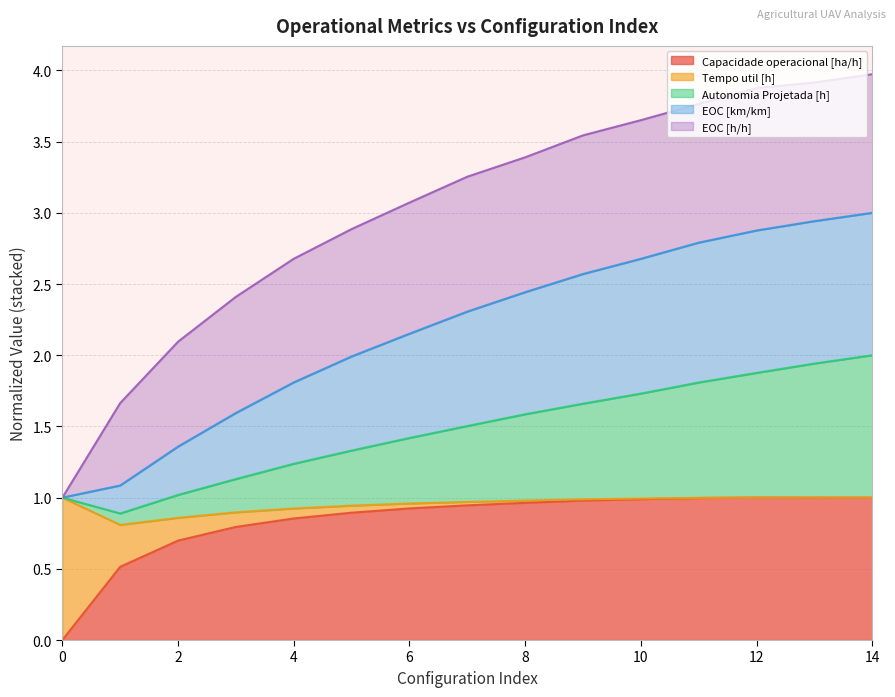

Is it true that Autonomia Projetada [h] equals 1.7 at 9?

True